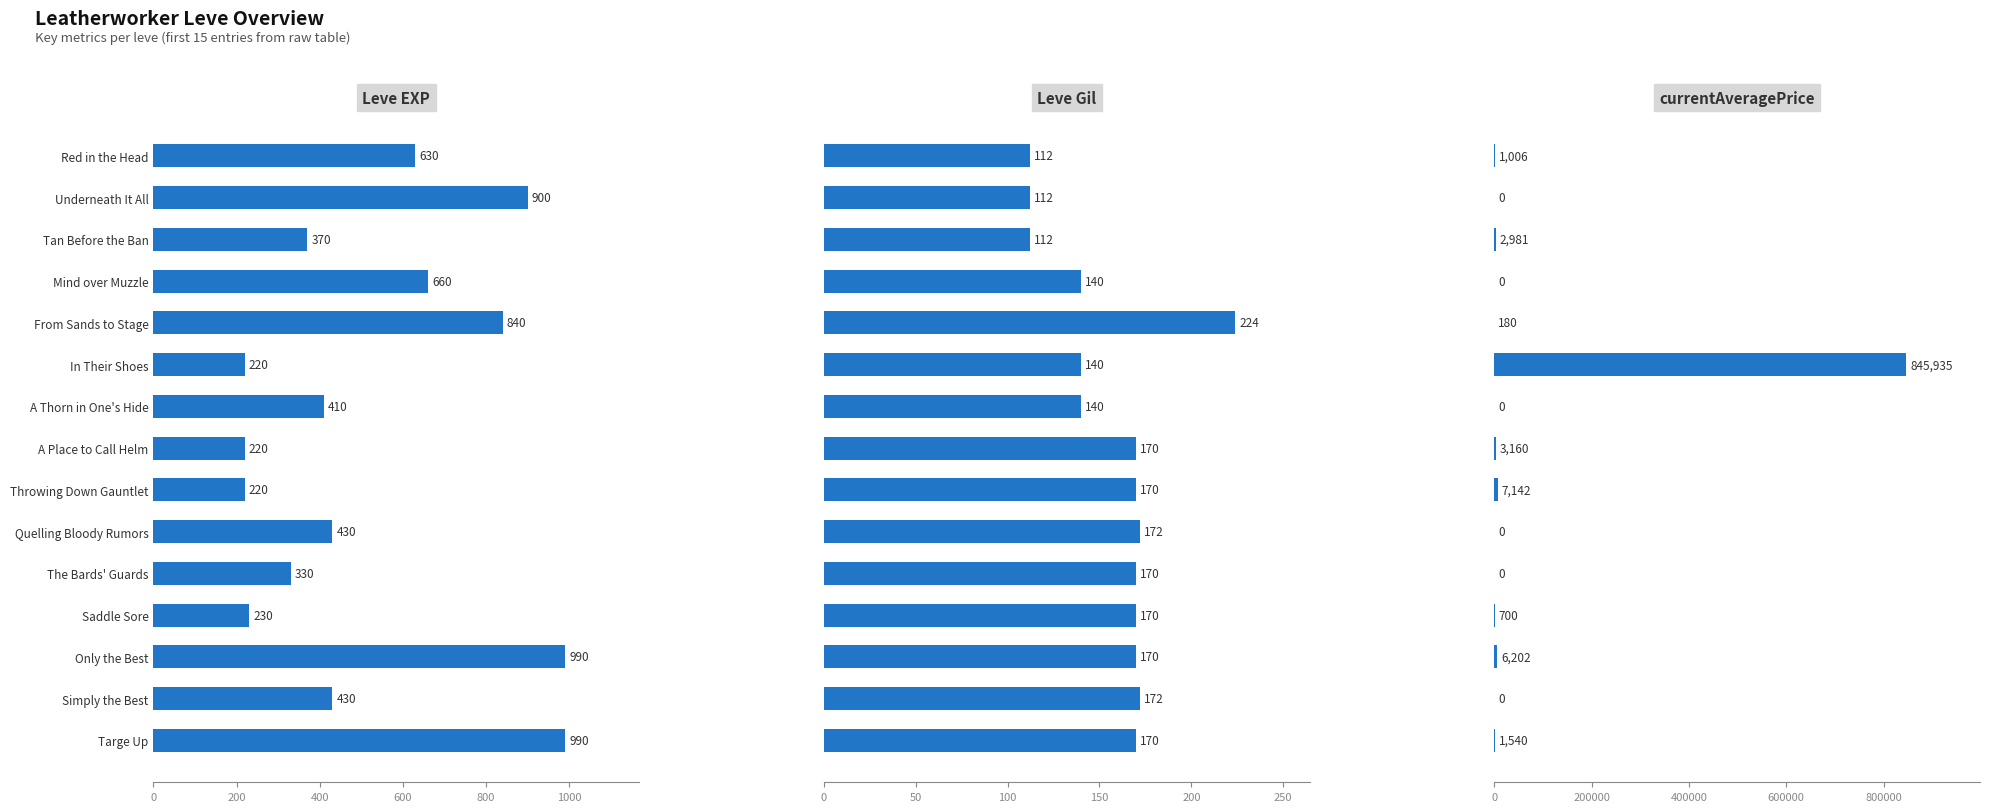

Is it true that currentAveragePrice equals 3160 at A Place to Call Helm?

True